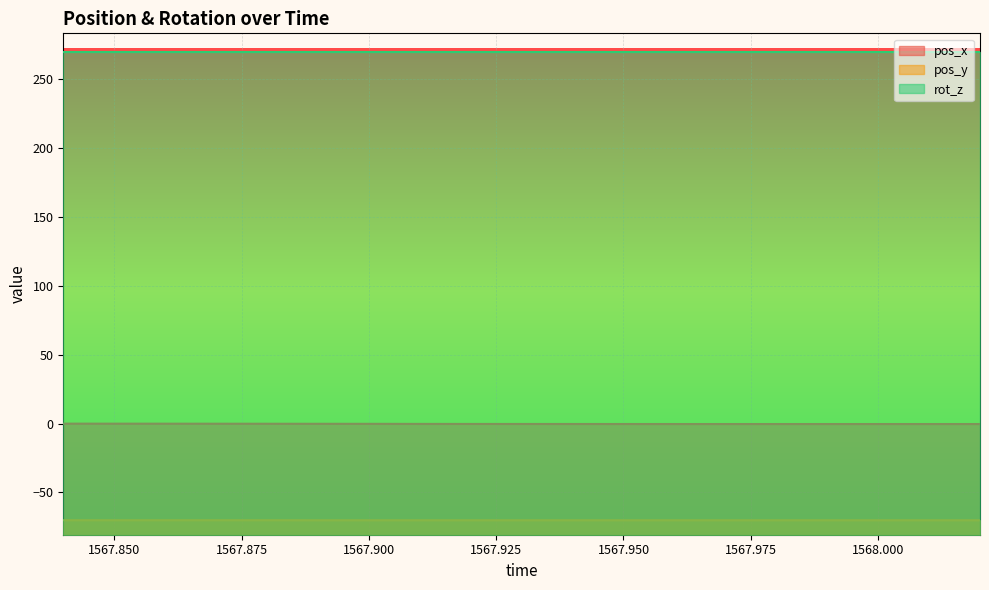

What is the difference between the highest and lowest values at 1568.0?

69.9